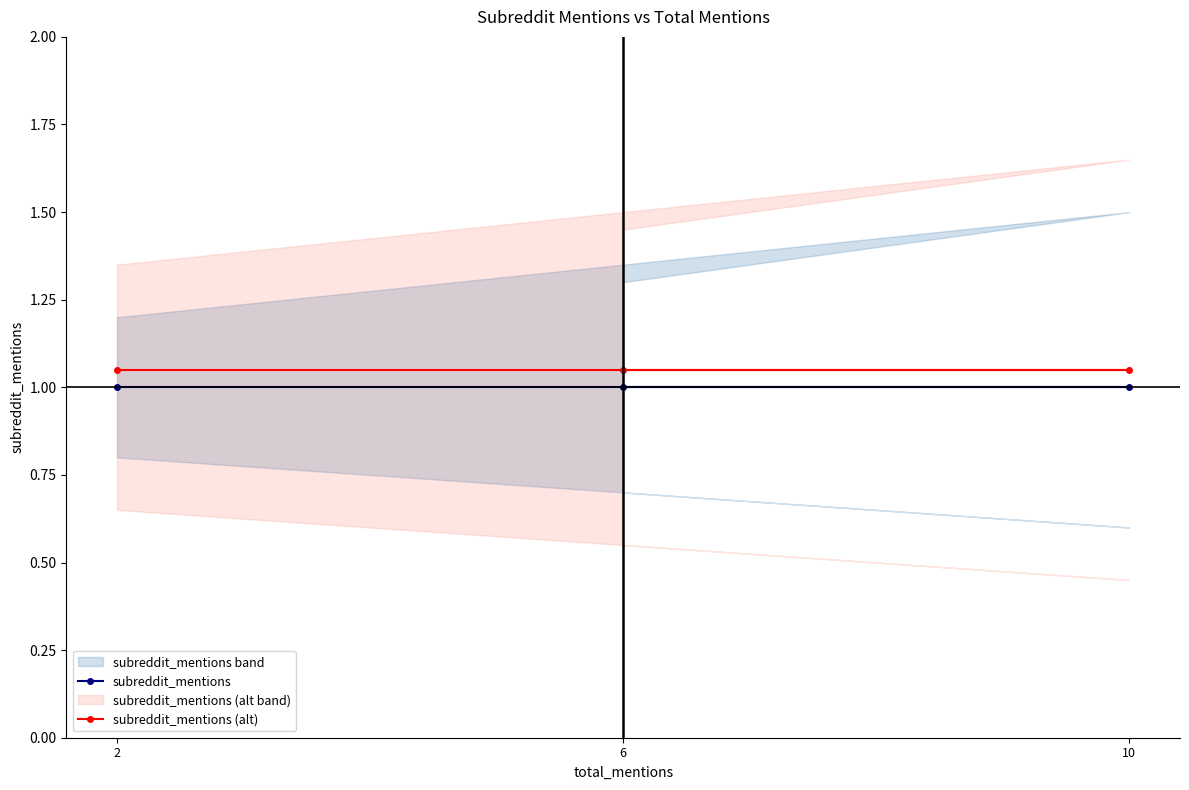

At how many categories does at least one series exceed 1?

3